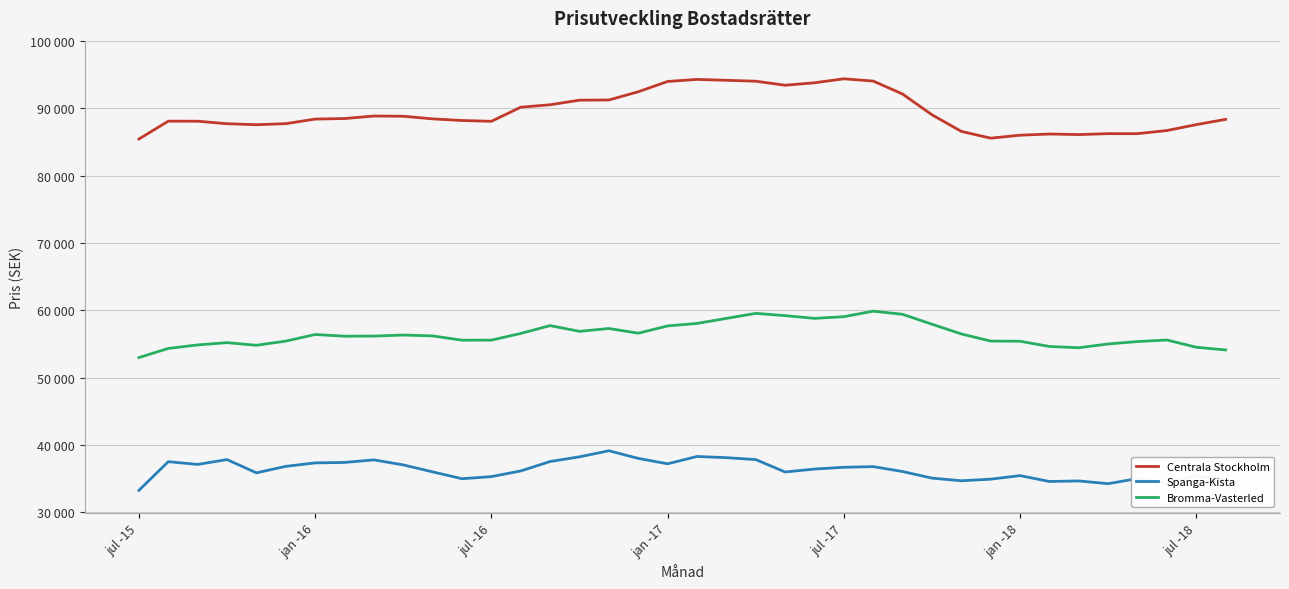

True or false: Bromma-Vasterled has more than 2 interior local peaks.

True